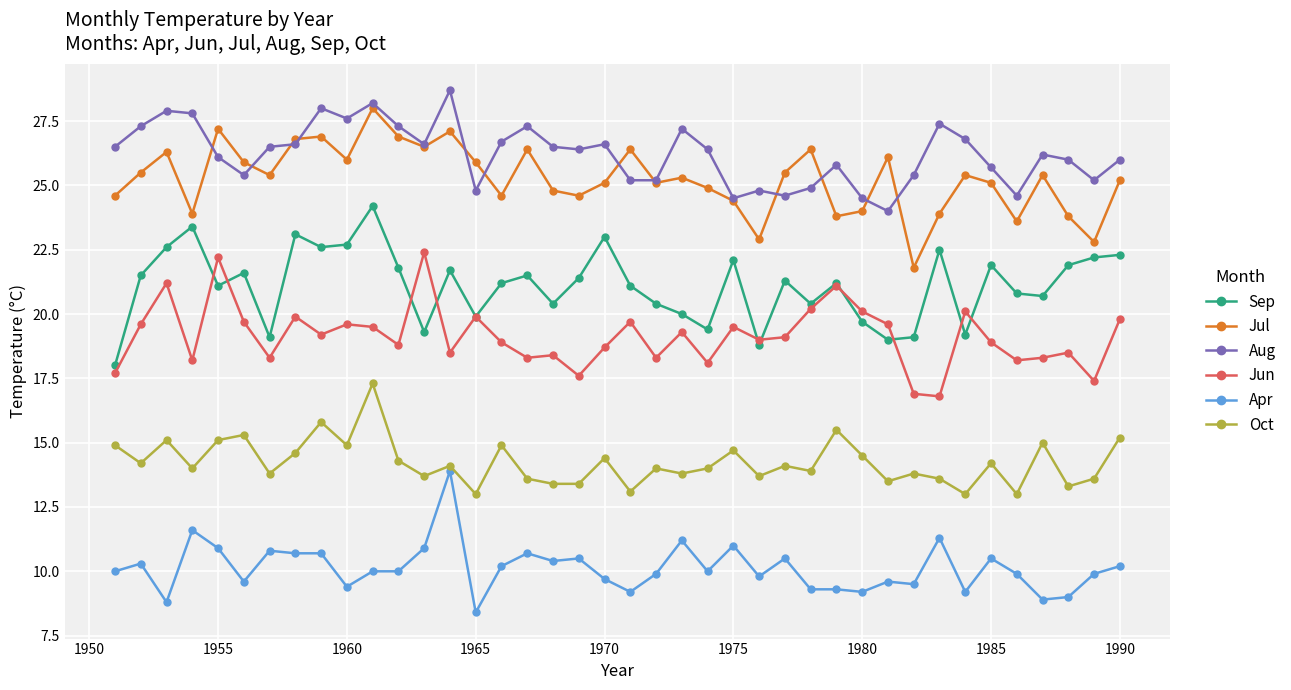

What is the value of the Sep point at the 25th from the left?

22.1